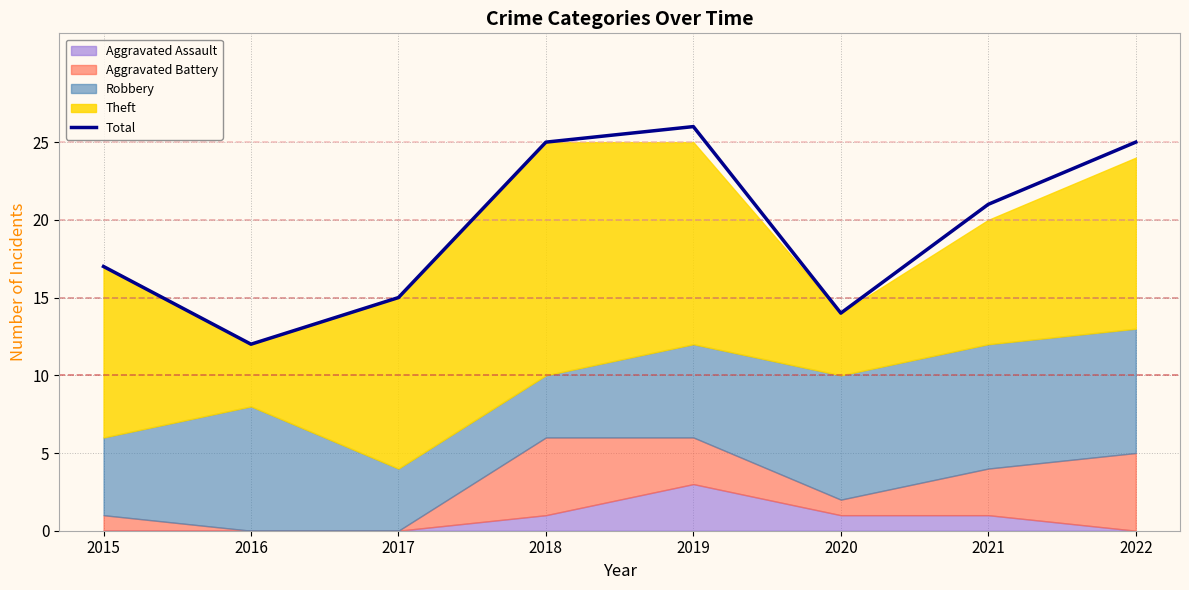

Count the number of categories in the chart.

8